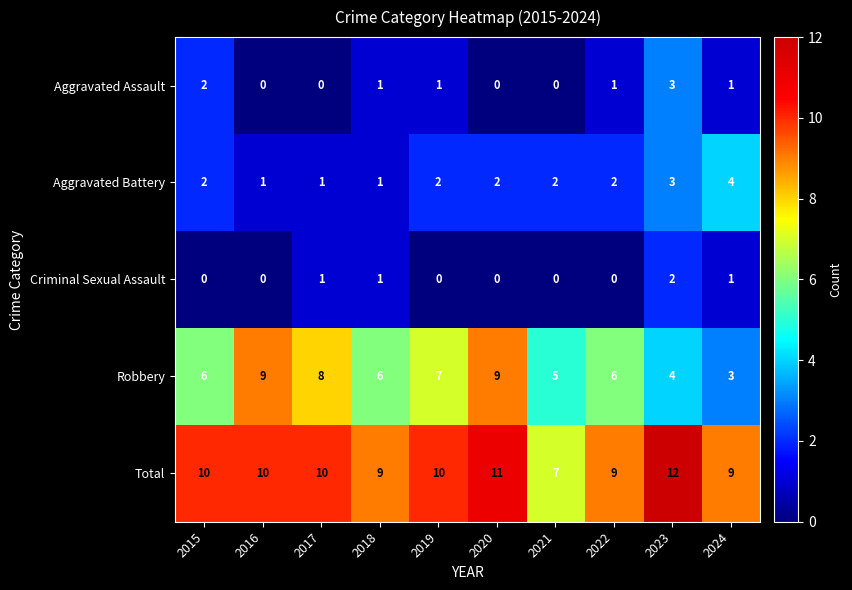

List the series in order of their peak value, highest first.

Total, Robbery, Aggravated Battery, Aggravated Assault, Criminal Sexual Assault